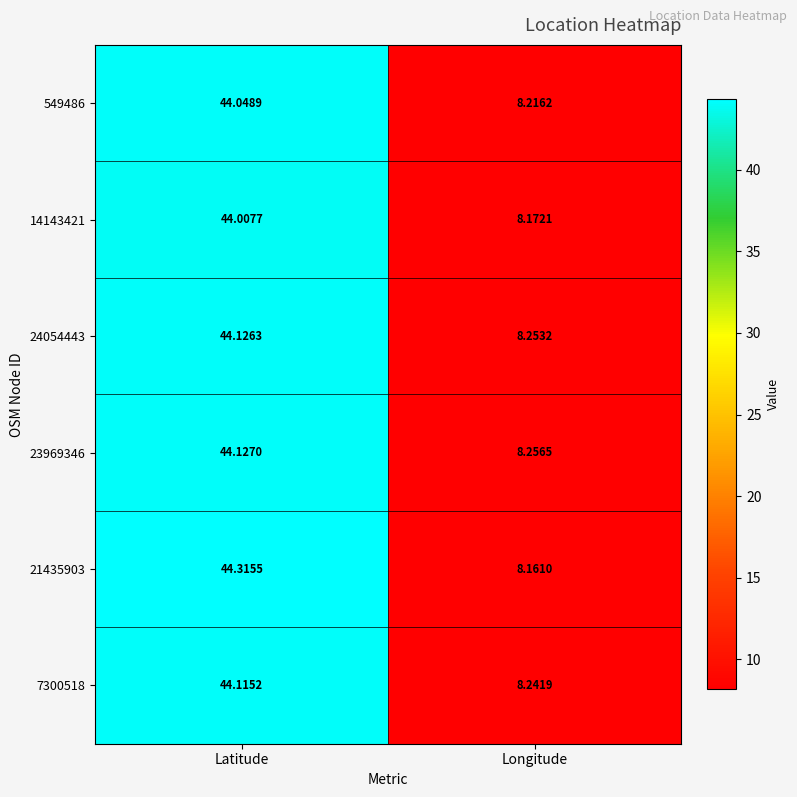

At which label does 24054443 first exceed 44?

Latitude